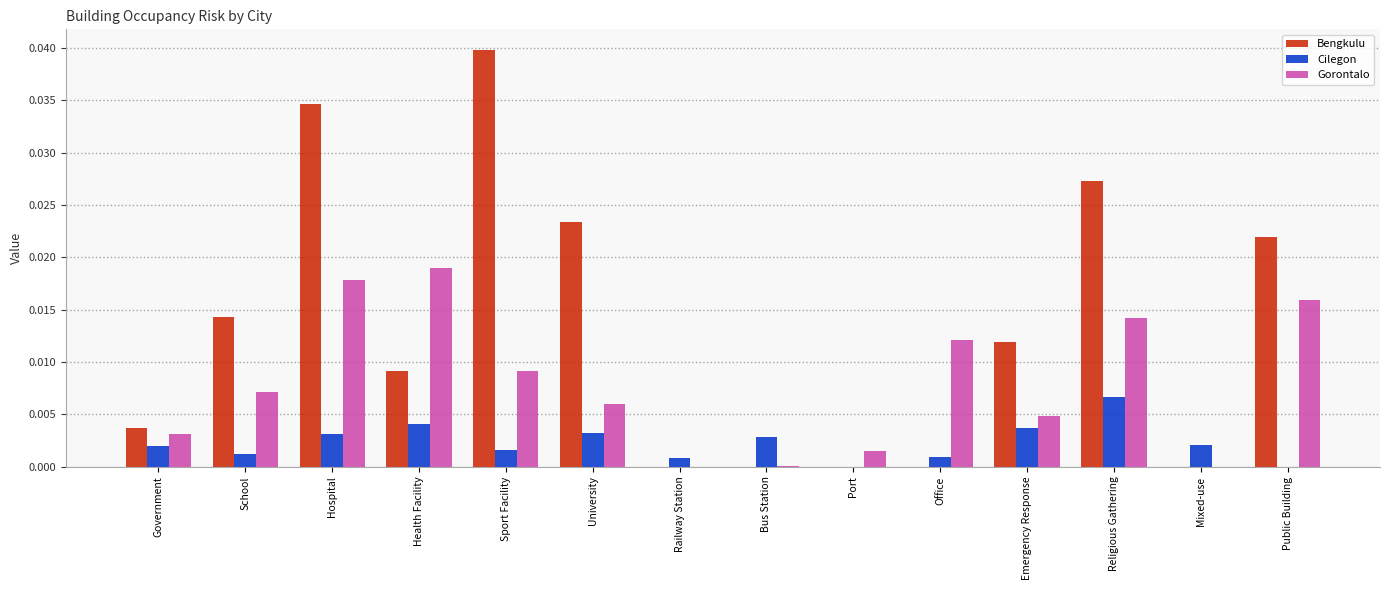

Which series changed the most between Health Facility and Sport Facility?

Bengkulu